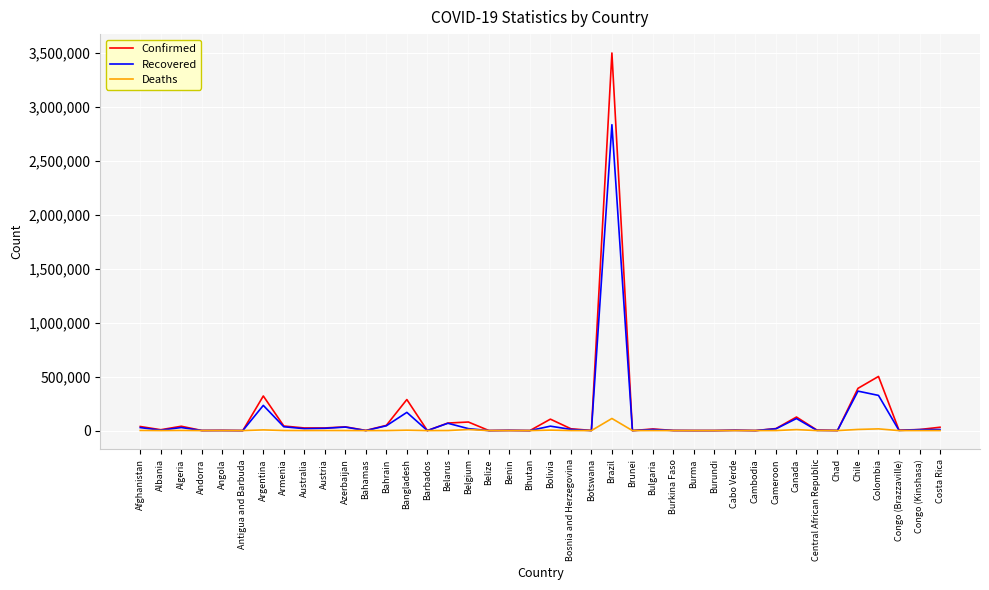

At which category is the sum across all series the highest?

Brazil